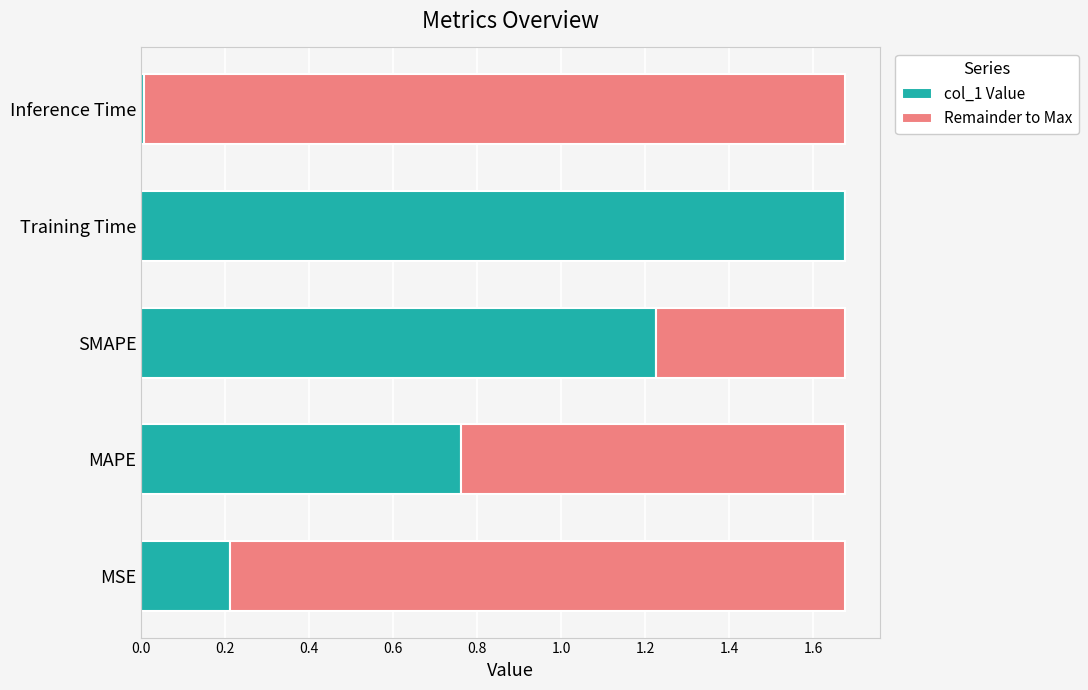

Count the number of data series in this chart.

2